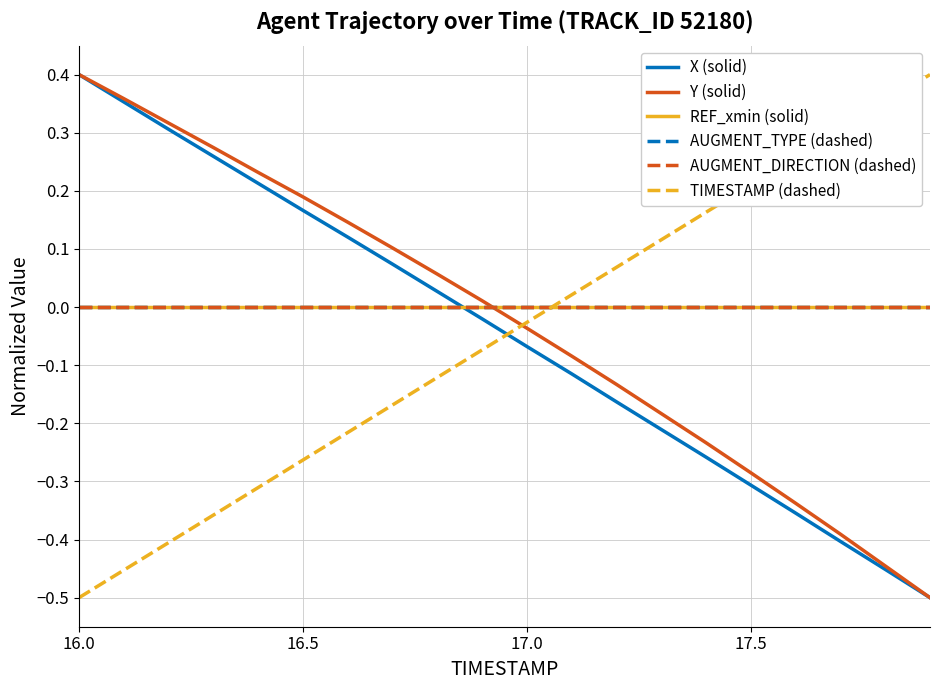

Reading left to right, list all the values displayed in this chart.

X (solid): 0.4	0.4	0.3	0.3	0.2	0.2	0.1	0.1	0.0	-0.0	-0.1	-0.1	-0.2	-0.2	-0.3	-0.3	-0.4	-0.4	-0.5	-0.5
Y (solid): 0.4	0.4	0.3	0.3	0.2	0.2	0.1	0.1	0.1	0.0	-0.0	-0.1	-0.1	-0.2	-0.2	-0.3	-0.3	-0.4	-0.4	-0.5
REF_xmin (solid): 0.0	0.0	0.0	0.0	0.0	0.0	0.0	0.0	0.0	0.0	0.0	0.0	0.0	0.0	0.0	0.0	0.0	0.0	0.0	0.0
AUGMENT_TYPE (dashed): 0.0	0.0	0.0	0.0	0.0	0.0	0.0	0.0	0.0	0.0	0.0	0.0	0.0	0.0	0.0	0.0	0.0	0.0	0.0	0.0
AUGMENT_DIRECTION (dashed): 0.0	0.0	0.0	0.0	0.0	0.0	0.0	0.0	0.0	0.0	0.0	0.0	0.0	0.0	0.0	0.0	0.0	0.0	0.0	0.0
TIMESTAMP (dashed): -0.5	-0.5	-0.4	-0.4	-0.3	-0.3	-0.2	-0.2	-0.1	-0.1	-0.0	0.0	0.1	0.1	0.2	0.2	0.3	0.3	0.4	0.4